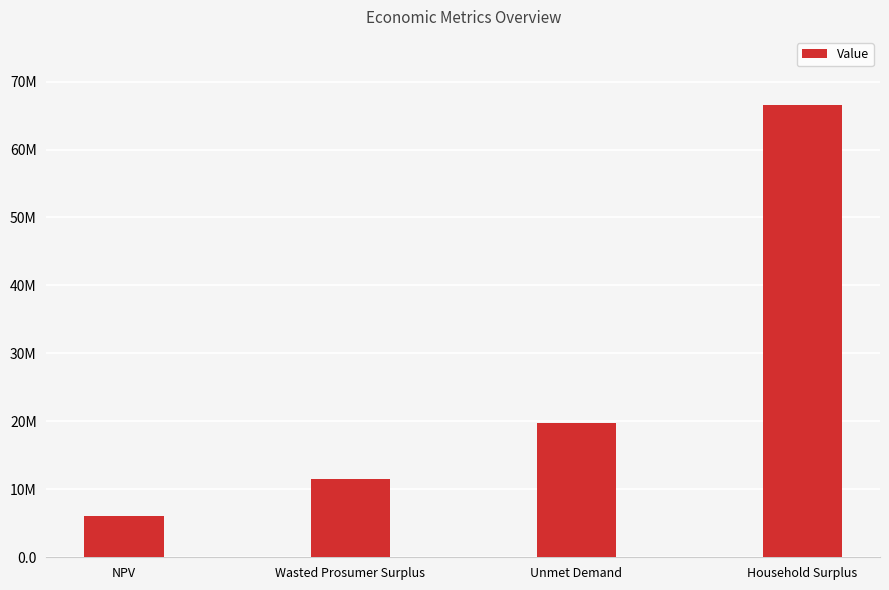

What is the difference between the values at Unmet Demand and NPV?

13772128.7